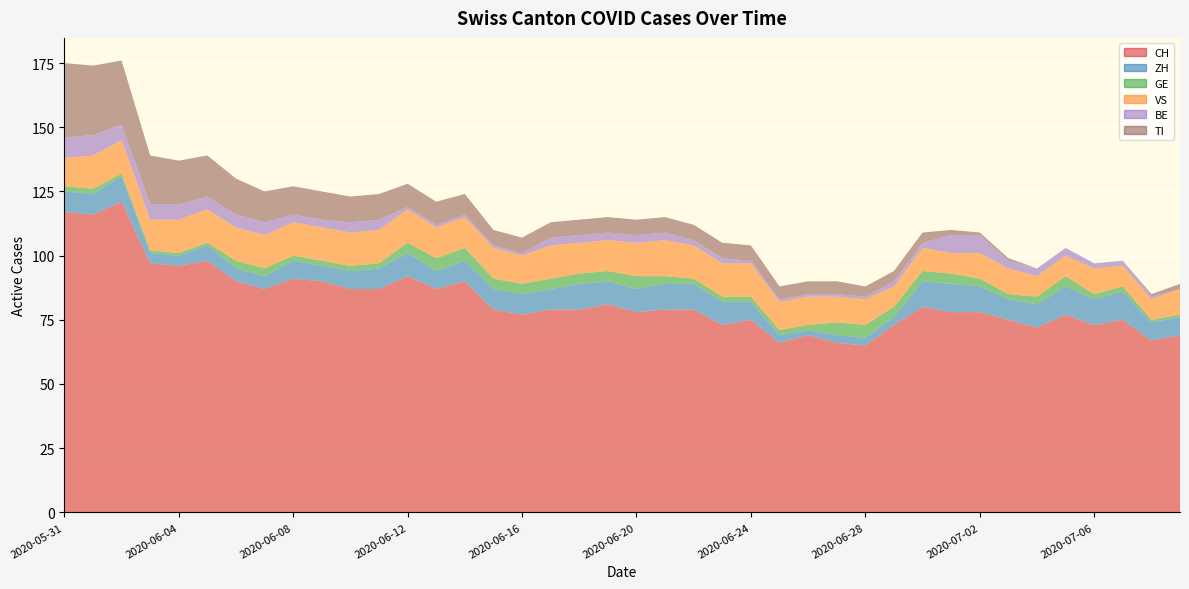

Reading right to left, transcribe all the data shown in this chart.

CH: 2020-07-09=69	2020-07-08=67	2020-07-07=75	2020-07-06=73	2020-07-05=77	2020-07-04=72	2020-07-03=75	2020-07-02=78	2020-07-01=78	2020-06-30=80	2020-06-29=73	2020-06-28=65	2020-06-27=66	2020-06-26=69	2020-06-25=66	2020-06-24=75	2020-06-23=73	2020-06-22=79	2020-06-21=79	2020-06-20=78	2020-06-19=81	2020-06-18=79	2020-06-17=79	2020-06-16=77	2020-06-15=79	2020-06-14=90	2020-06-13=87	2020-06-12=92	2020-06-11=87	2020-06-10=87	2020-06-09=90	2020-06-08=91	2020-06-07=87	2020-06-06=90	2020-06-05=98	2020-06-04=96	2020-06-03=97	2020-06-02=121	2020-06-01=116	2020-05-31=117
ZH: 2020-07-09=7	2020-07-08=7	2020-07-07=11	2020-07-06=10	2020-07-05=11	2020-07-04=9	2020-07-03=8	2020-07-02=10	2020-07-01=11	2020-06-30=10	2020-06-29=3	2020-06-28=3	2020-06-27=3	2020-06-26=2	2020-06-25=3	2020-06-24=7	2020-06-23=9	2020-06-22=10	2020-06-21=10	2020-06-20=9	2020-06-19=9	2020-06-18=10	2020-06-17=8	2020-06-16=8	2020-06-15=8	2020-06-14=8	2020-06-13=7	2020-06-12=9	2020-06-11=8	2020-06-10=7	2020-06-09=6	2020-06-08=7	2020-06-07=5	2020-06-06=5	2020-06-05=6	2020-06-04=4	2020-06-03=4	2020-06-02=10	2020-06-01=8	2020-05-31=8
GE: 2020-07-09=1	2020-07-08=1	2020-07-07=2	2020-07-06=2	2020-07-05=4	2020-07-04=3	2020-07-03=2	2020-07-02=3	2020-07-01=4	2020-06-30=4	2020-06-29=4	2020-06-28=5	2020-06-27=5	2020-06-26=2	2020-06-25=2	2020-06-24=2	2020-06-23=2	2020-06-22=2	2020-06-21=3	2020-06-20=5	2020-06-19=4	2020-06-18=4	2020-06-17=4	2020-06-16=4	2020-06-15=4	2020-06-14=5	2020-06-13=5	2020-06-12=4	2020-06-11=2	2020-06-10=2	2020-06-09=2	2020-06-08=2	2020-06-07=3	2020-06-06=3	2020-06-05=1	2020-06-04=1	2020-06-03=1	2020-06-02=1	2020-06-01=2	2020-05-31=2
VS: 2020-07-09=10	2020-07-08=8	2020-07-07=8	2020-07-06=10	2020-07-05=8	2020-07-04=8	2020-07-03=10	2020-07-02=10	2020-07-01=8	2020-06-30=9	2020-06-29=8	2020-06-28=10	2020-06-27=10	2020-06-26=11	2020-06-25=11	2020-06-24=13	2020-06-23=13	2020-06-22=13	2020-06-21=14	2020-06-20=13	2020-06-19=12	2020-06-18=12	2020-06-17=13	2020-06-16=11	2020-06-15=12	2020-06-14=12	2020-06-13=12	2020-06-12=13	2020-06-11=13	2020-06-10=13	2020-06-09=13	2020-06-08=13	2020-06-07=13	2020-06-06=13	2020-06-05=13	2020-06-04=13	2020-06-03=12	2020-06-02=13	2020-06-01=13	2020-05-31=11
BE: 2020-07-09=0	2020-07-08=1	2020-07-07=2	2020-07-06=2	2020-07-05=3	2020-07-04=3	2020-07-03=3	2020-07-02=7	2020-07-01=7	2020-06-30=2	2020-06-29=2	2020-06-28=1	2020-06-27=1	2020-06-26=1	2020-06-25=1	2020-06-24=1	2020-06-23=2	2020-06-22=2	2020-06-21=3	2020-06-20=3	2020-06-19=3	2020-06-18=3	2020-06-17=3	2020-06-16=1	2020-06-15=1	2020-06-14=1	2020-06-13=1	2020-06-12=1	2020-06-11=4	2020-06-10=4	2020-06-09=3	2020-06-08=3	2020-06-07=5	2020-06-06=5	2020-06-05=5	2020-06-04=6	2020-06-03=6	2020-06-02=6	2020-06-01=8	2020-05-31=8
TI: 2020-07-09=2	2020-07-08=1	2020-07-07=0	2020-07-06=0	2020-07-05=0	2020-07-04=0	2020-07-03=1	2020-07-02=1	2020-07-01=2	2020-06-30=4	2020-06-29=4	2020-06-28=4	2020-06-27=5	2020-06-26=5	2020-06-25=5	2020-06-24=6	2020-06-23=6	2020-06-22=6	2020-06-21=6	2020-06-20=6	2020-06-19=6	2020-06-18=6	2020-06-17=6	2020-06-16=6	2020-06-15=6	2020-06-14=8	2020-06-13=9	2020-06-12=9	2020-06-11=10	2020-06-10=10	2020-06-09=11	2020-06-08=11	2020-06-07=12	2020-06-06=14	2020-06-05=16	2020-06-04=17	2020-06-03=19	2020-06-02=25	2020-06-01=27	2020-05-31=29